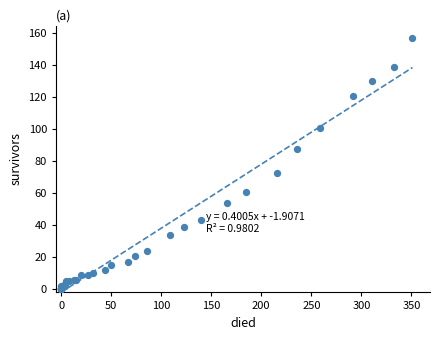

What Y value in the scatter plot is closest to 78?

73